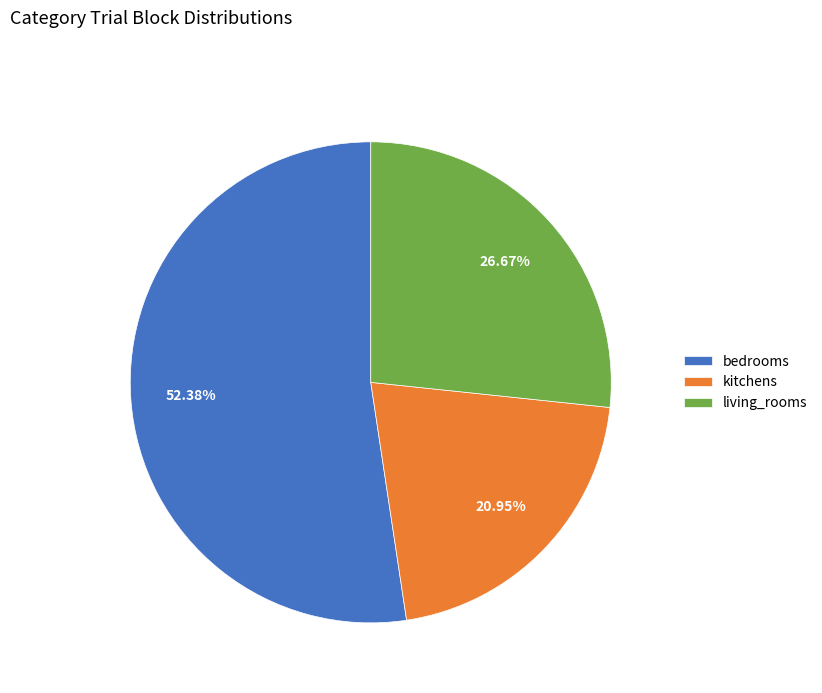

To the nearest percent, what portion does living_rooms represent?

27%